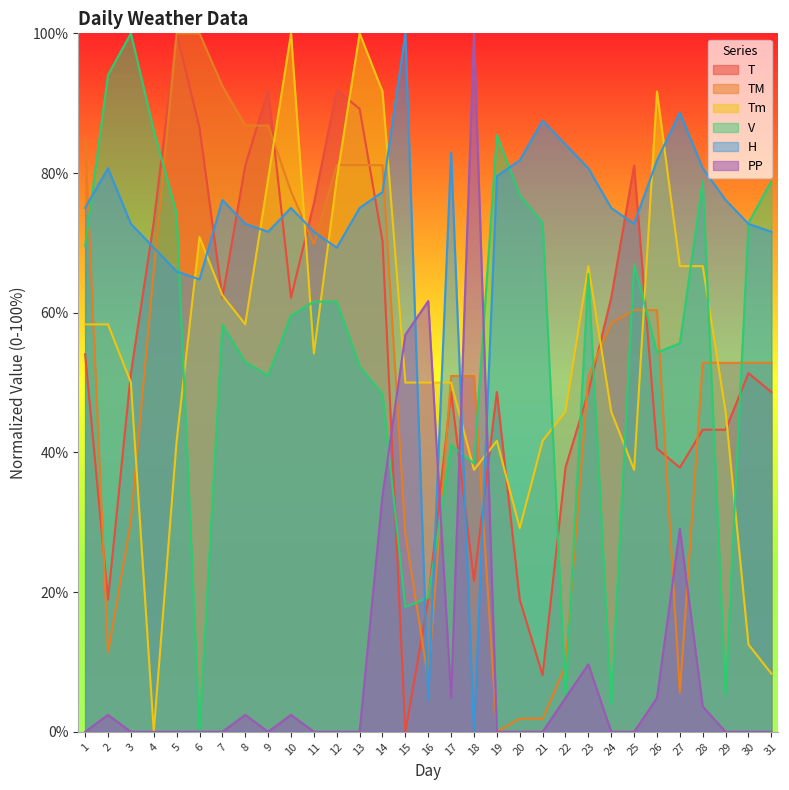

At 18, list the series in order from largest to smallest.

PP, TM, V, Tm, T, H